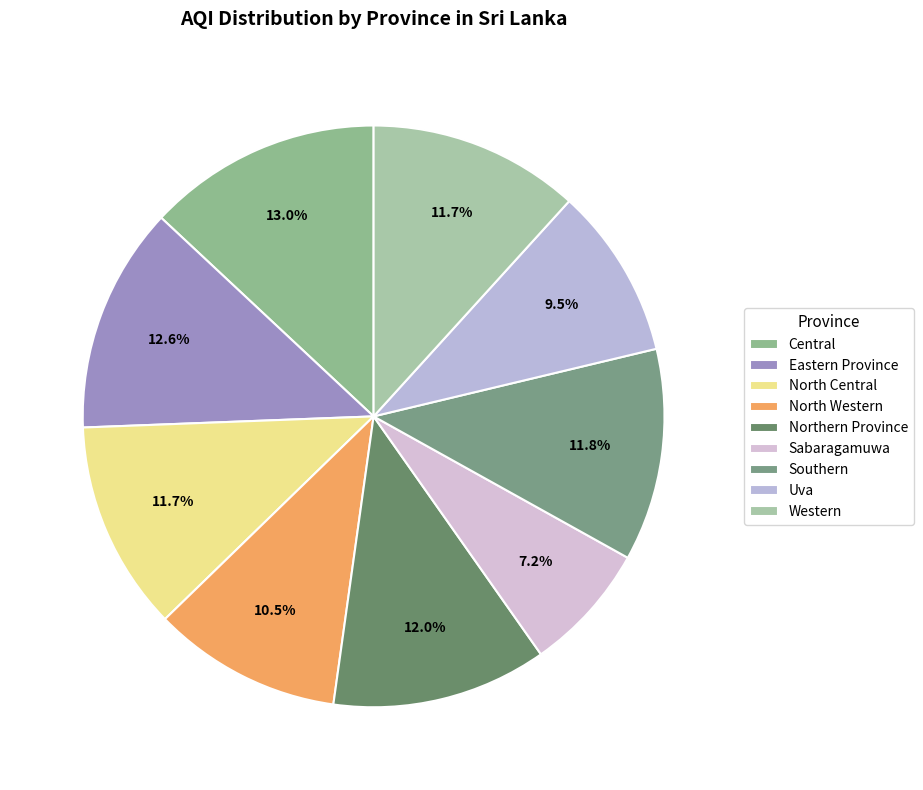

What percentage is the Uva slice, to the nearest percent?

10%